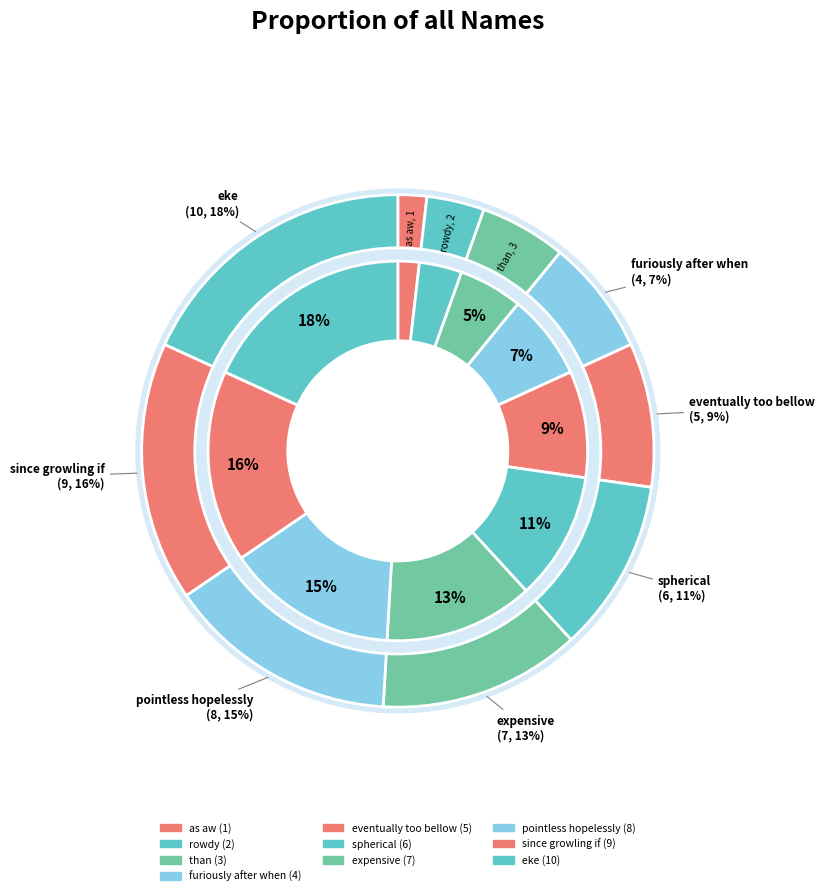

To the nearest percent, what is the average slice percentage?

10%